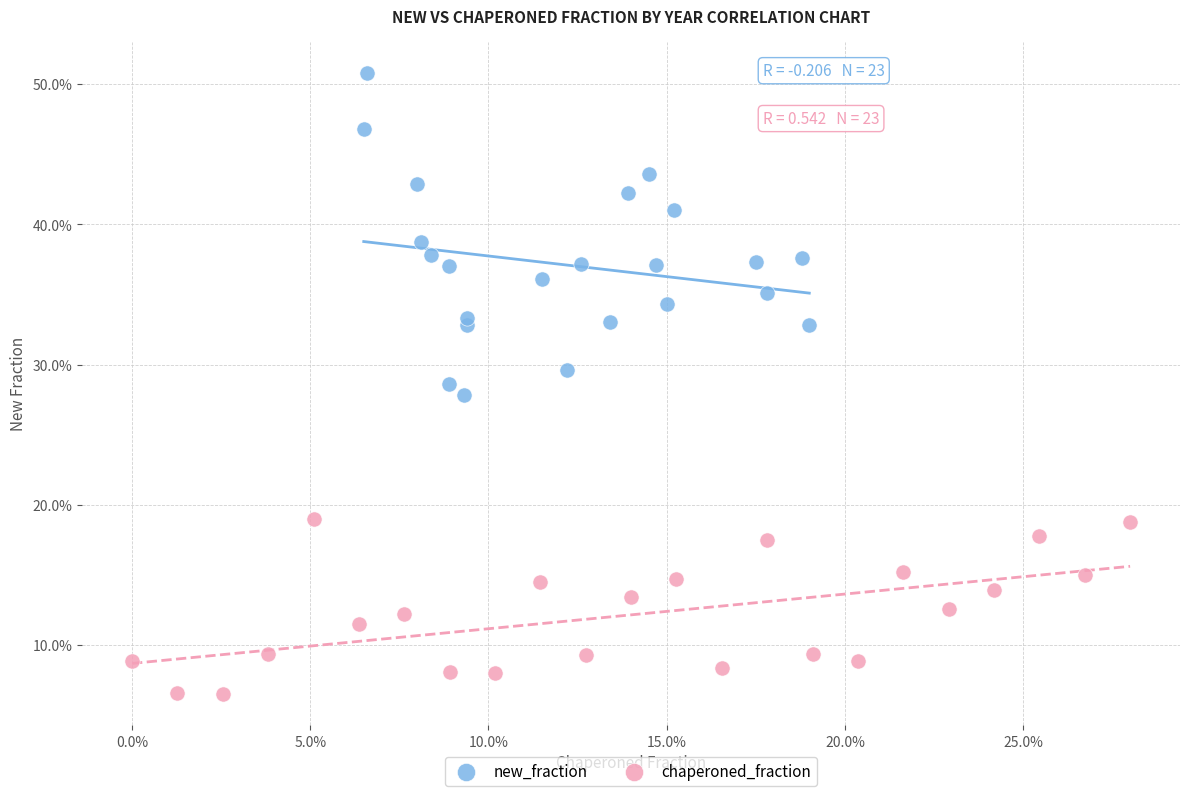

What are all the series names shown in the legend?

new_fraction, chaperoned_fraction